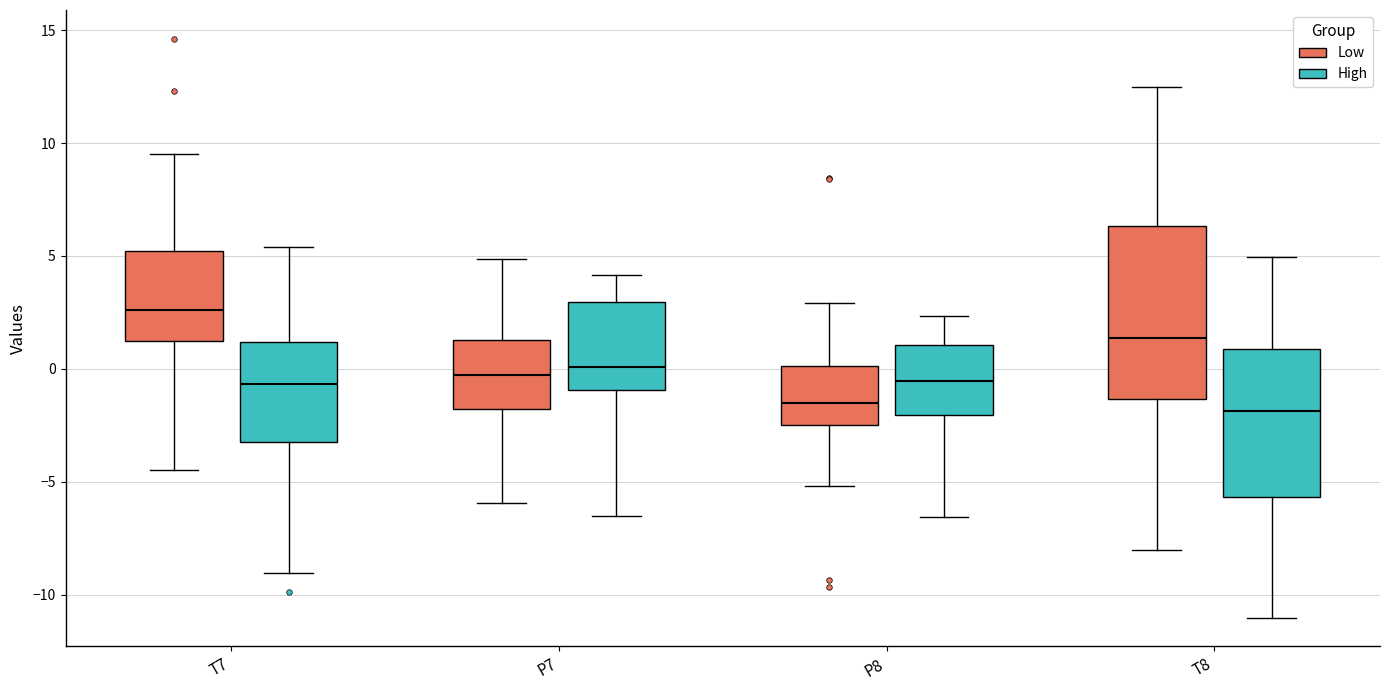

Which box is the tallest, from its lower edge to its upper edge?

T8 (Low)